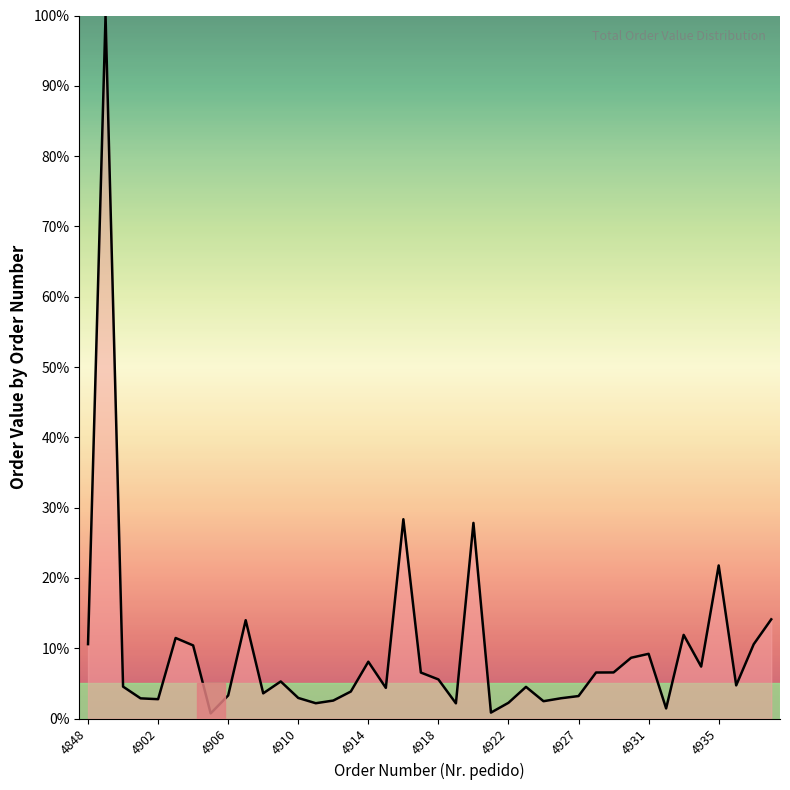

What is the maximum value shown in the chart?

100.0